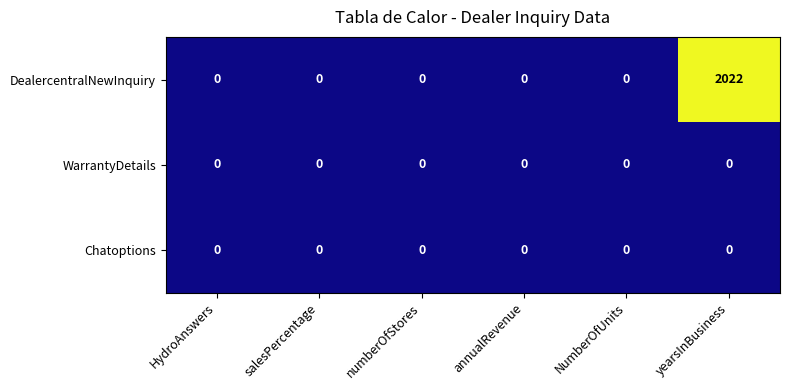

True or false: WarrantyDetails has a value of 0 at numberOfStores.

True